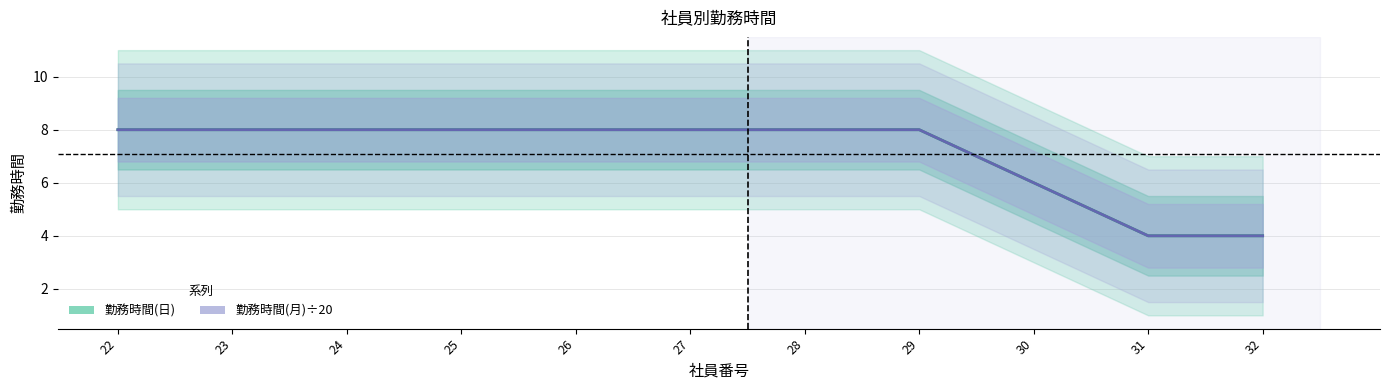

What is the sum of the 勤務時間(月)÷20 values at 28 and 29?

16